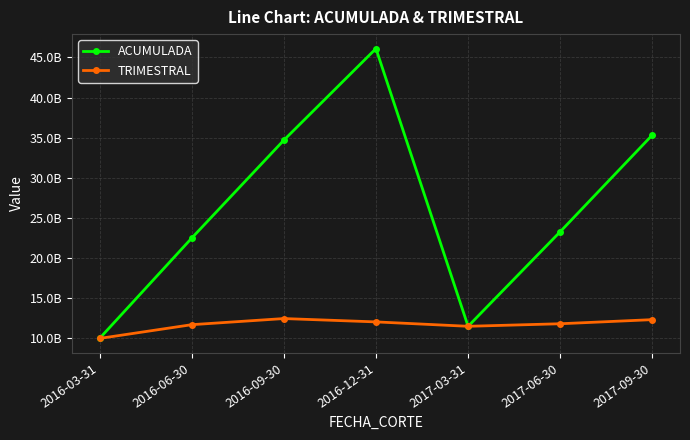

What is the difference between the maximum and second lowest values in the TRIMESTRAL series?

964286056.7